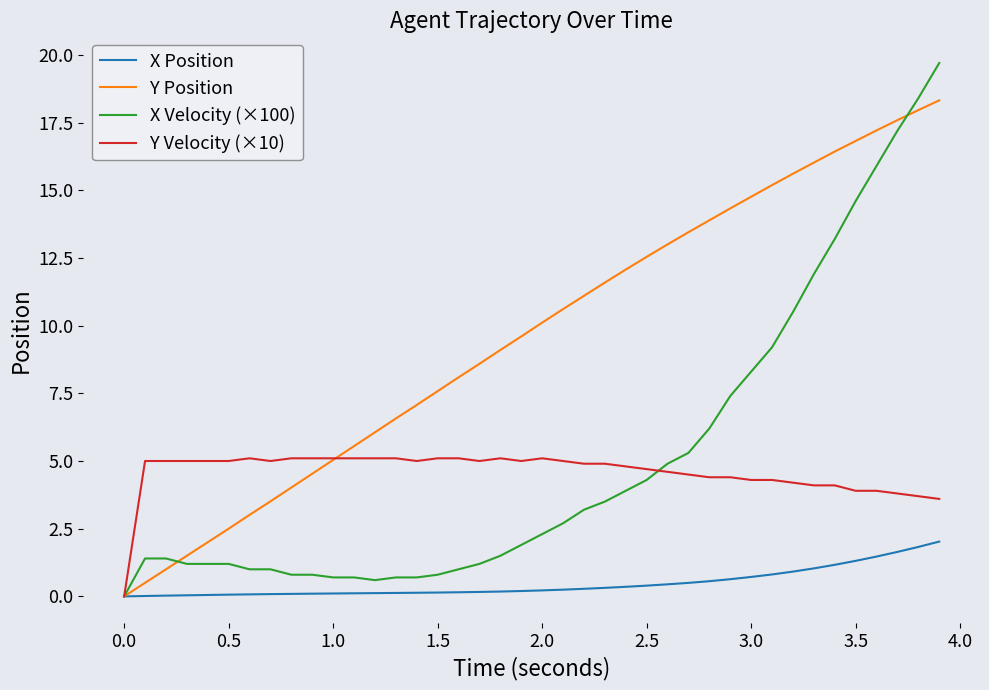

List the series in order of their peak value, lowest first.

X Position, Y Velocity (×10), Y Position, X Velocity (×100)